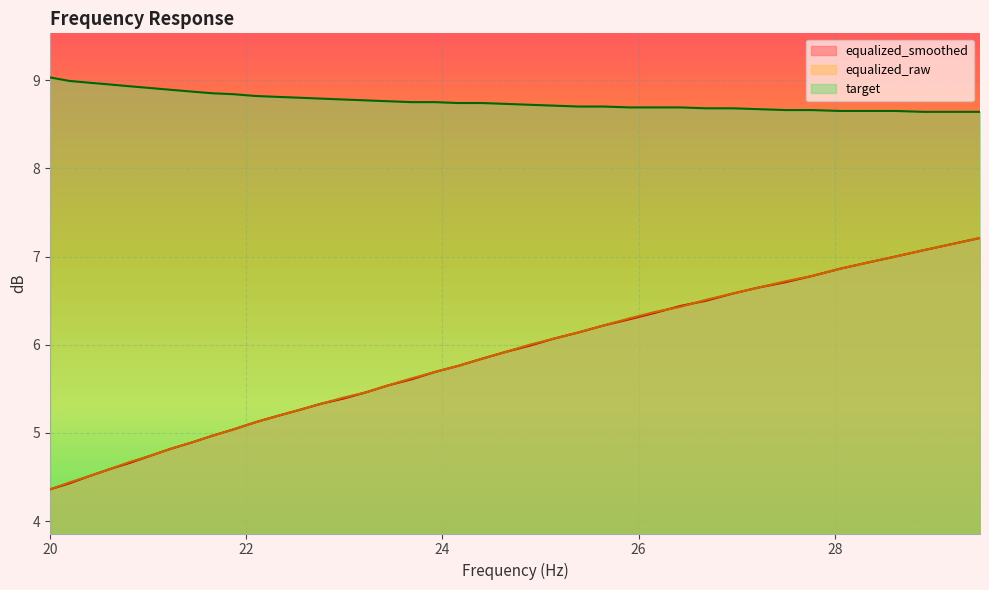

How many series are shown in this chart?

3